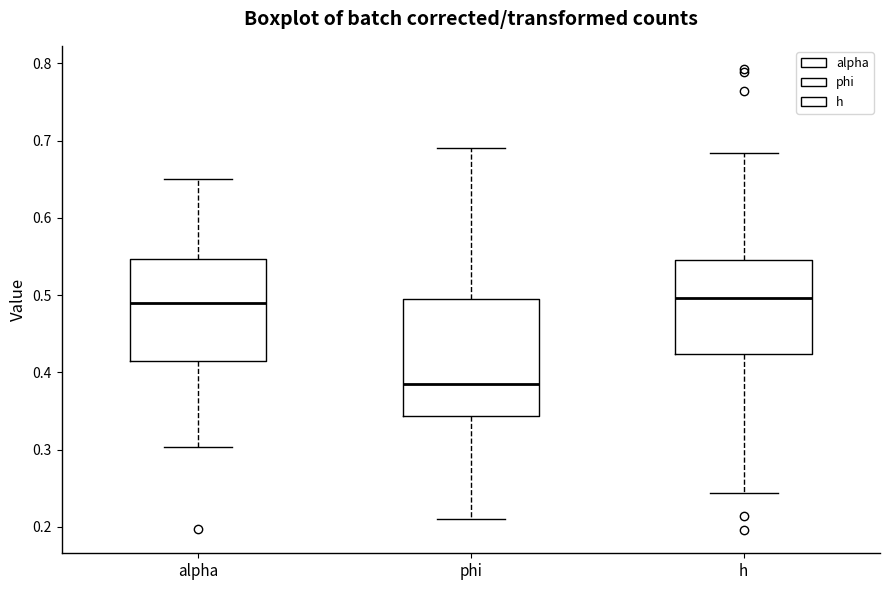

Reading left to right, read every box against the y-axis: the position of its median line, the range the box covers, and the ends of its whiskers. The values are not printed on the chart, so give them approximately, as read against the axis.

alpha: median 0.49, box 0.41 to 0.55, whiskers 0.30 to 0.65
phi: median 0.39, box 0.34 to 0.50, whiskers 0.21 to 0.69
h: median 0.50, box 0.42 to 0.55, whiskers 0.24 to 0.68